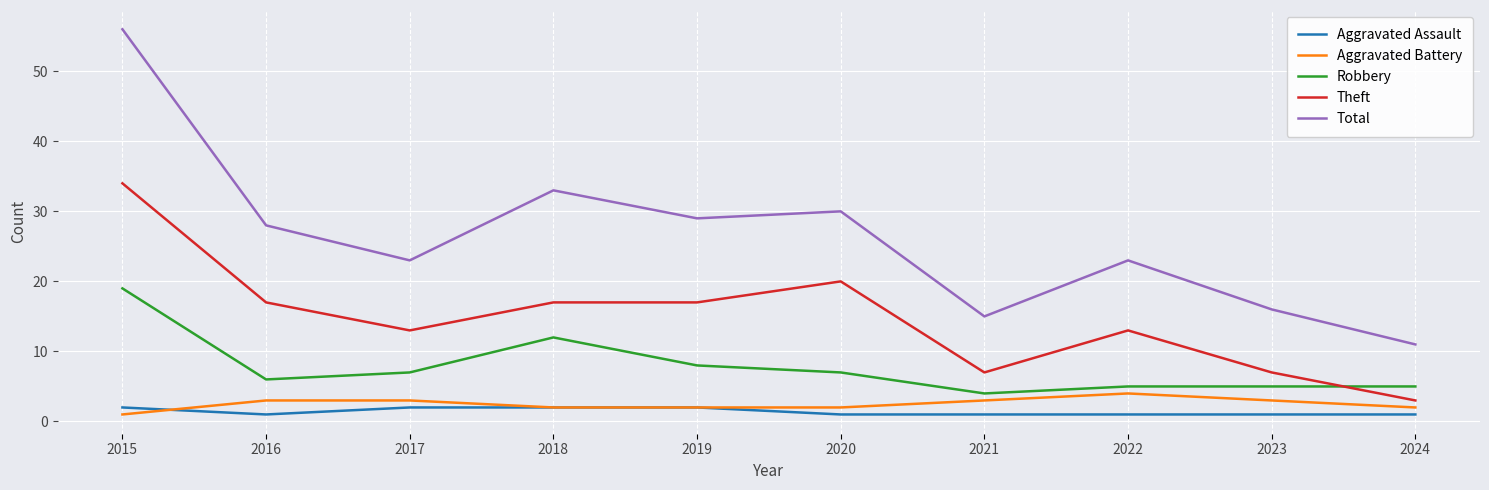

What is the sum of all Theft values?

148